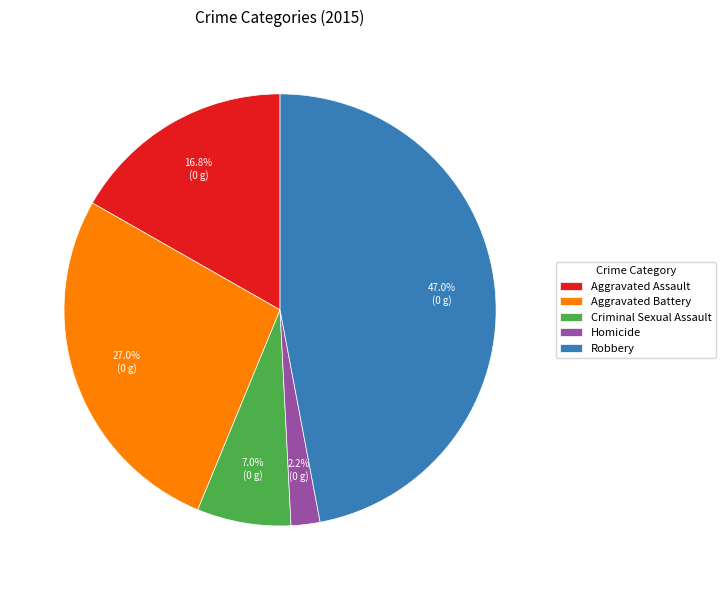

Is it true that Robbery is 39% of the pie?

False